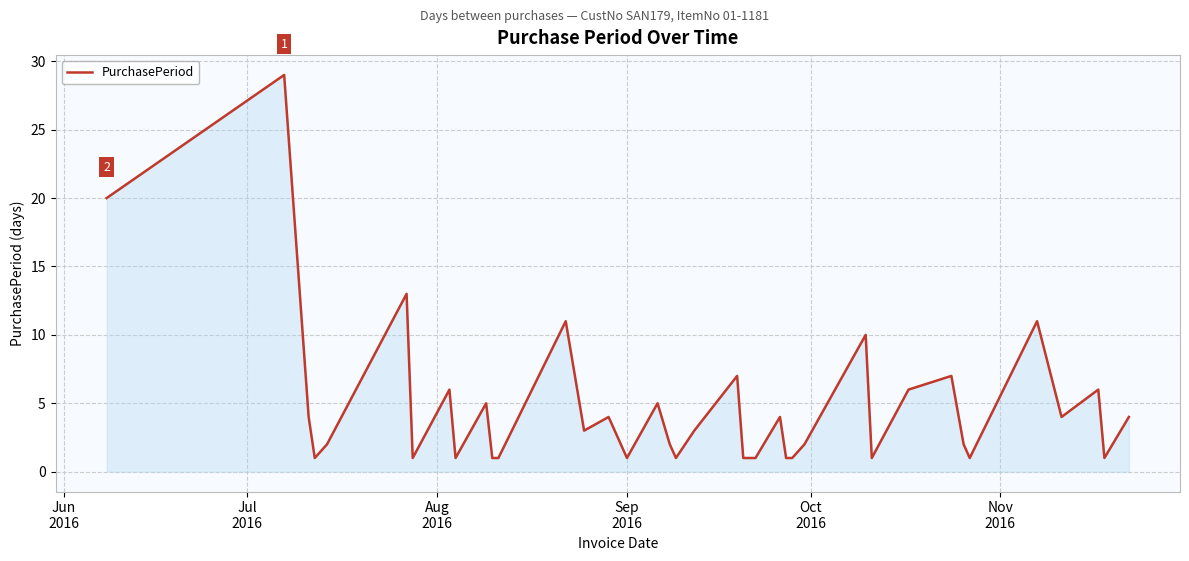

How many series are shown in this chart?

1